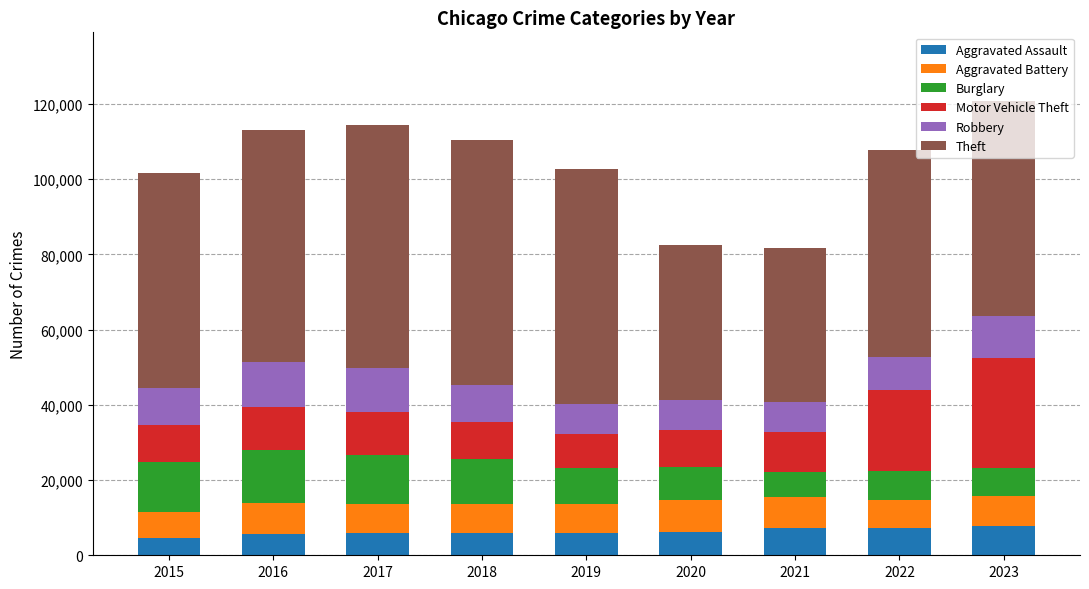

What is the total value across all series at 2023?

120904